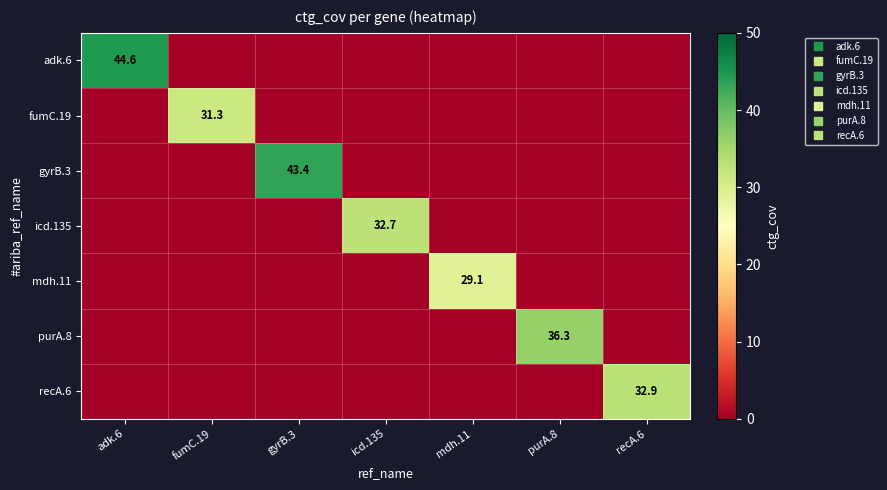

What is the average value of the recA.6 series?

4.7